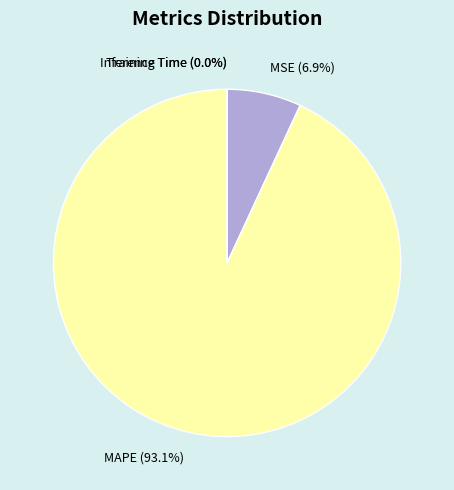

Combined, what portion of the pie is MAPE (93.1%) and MSE (6.9%)?

100.0%